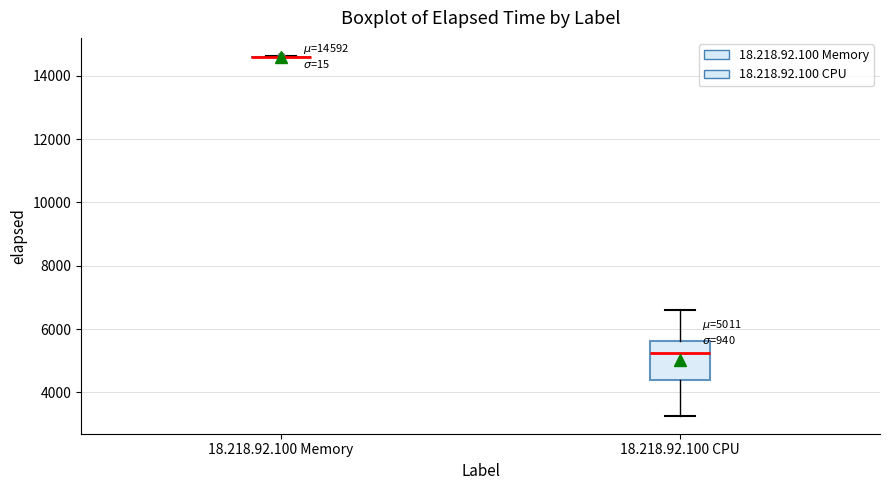

Comparing the boxes themselves (not the whiskers), which one is the tallest?

18.218.92.100 CPU